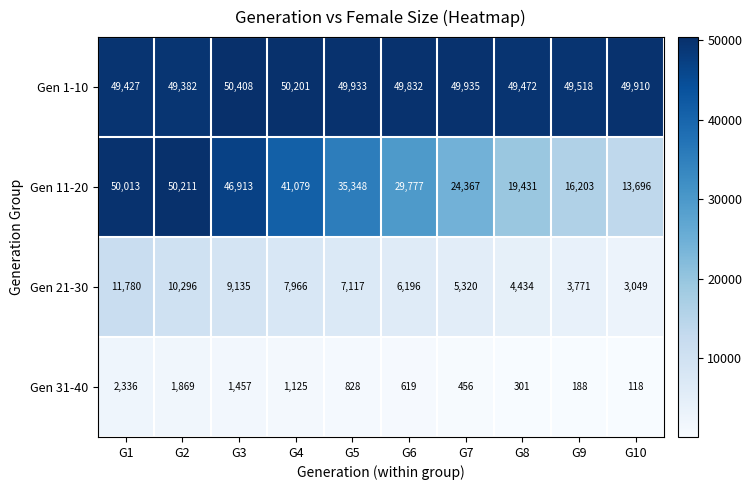

At which label is Gen 1-10 closest to 49895?

G10